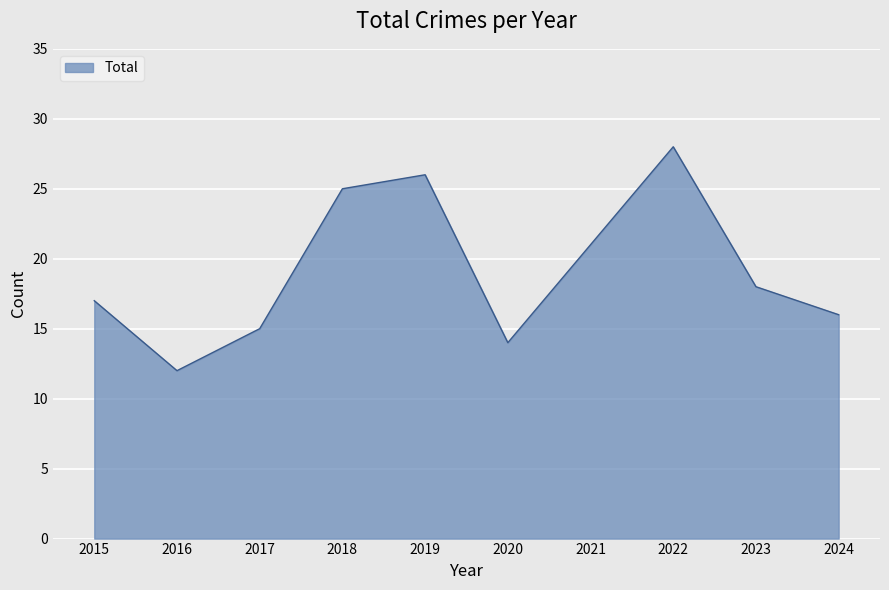

What is the ratio of the value at 2016 to the value at 2017?

0.8